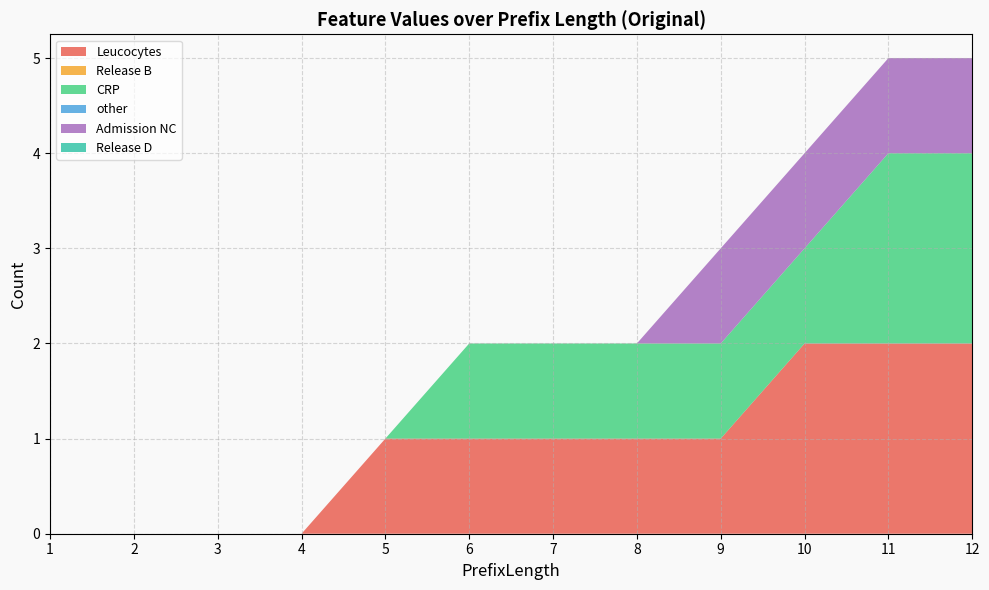

Reading left to right, list all the values displayed in this chart.

Leucocytes: 0	0	0	0	1	1	1	1	1	2	2	2
Release B: 0	0	0	0	0	0	0	0	0	0	0	0
CRP: 0	0	0	0	0	1	1	1	1	1	2	2
other: 0	0	0	0	0	0	0	0	0	0	0	0
Admission NC: 0	0	0	0	0	0	0	0	1	1	1	1
Release D: 0	0	0	0	0	0	0	0	0	0	0	0